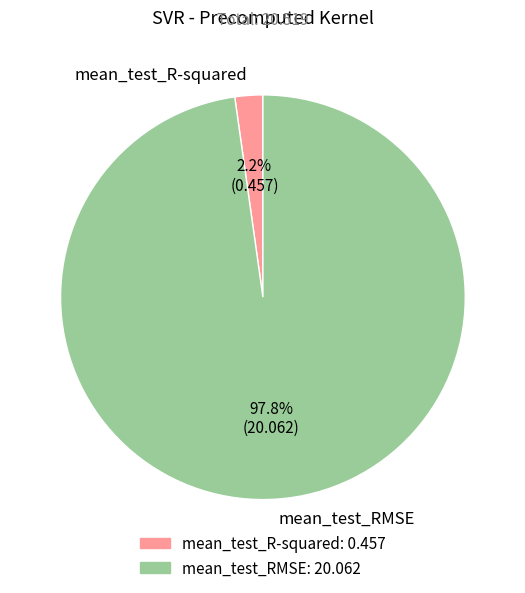

Rank the categories by value from highest to lowest.

mean_test_RMSE, mean_test_R-squared